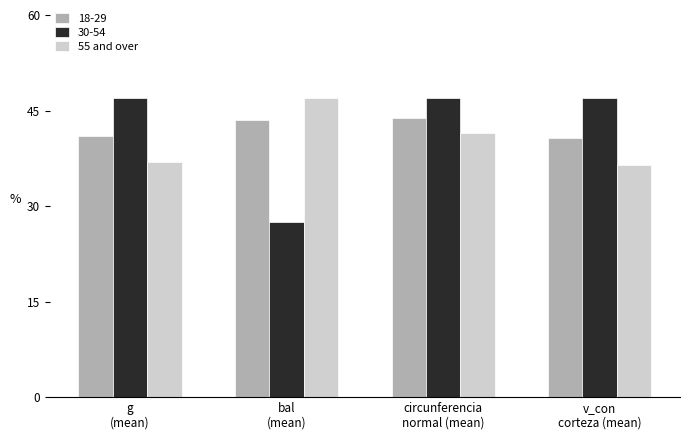

What is the greatest value displayed?

47.0